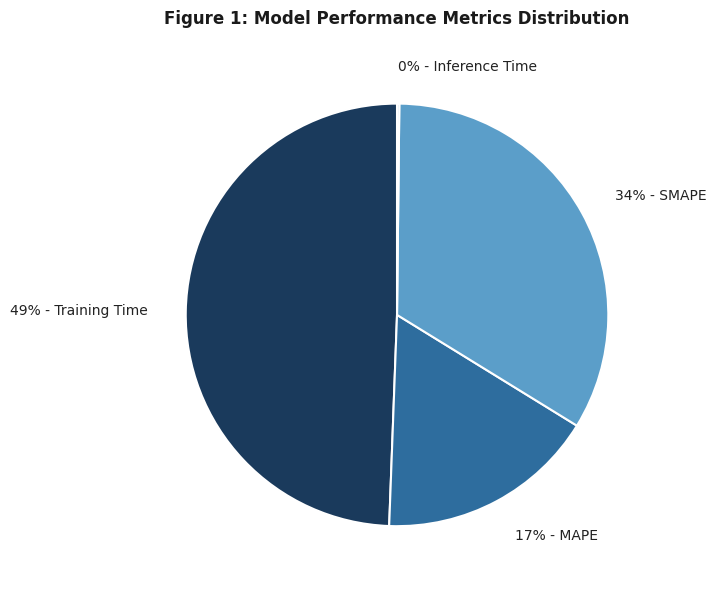

Between 17% - MAPE and 49% - Training Time, which is larger?

49% - Training Time